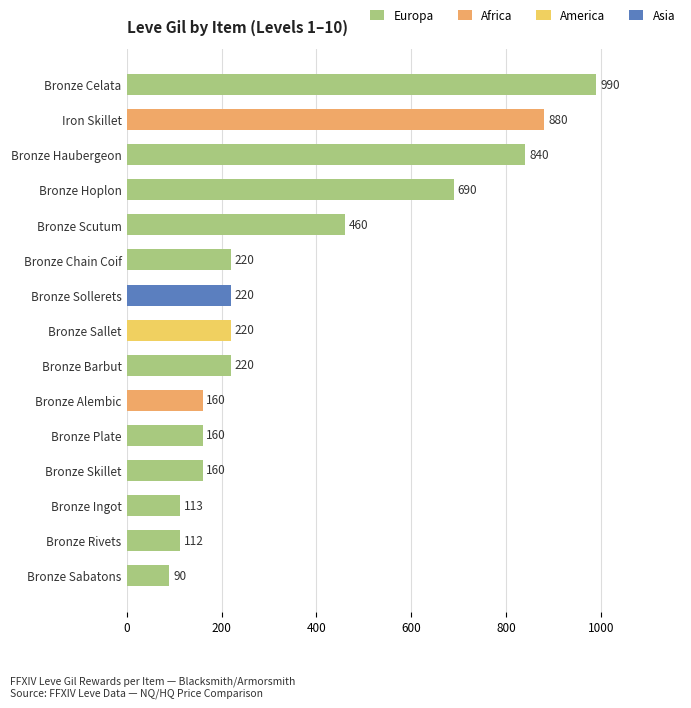

What is the ratio of the value at Bronze Celata to the value at Bronze Scutum?

2.2